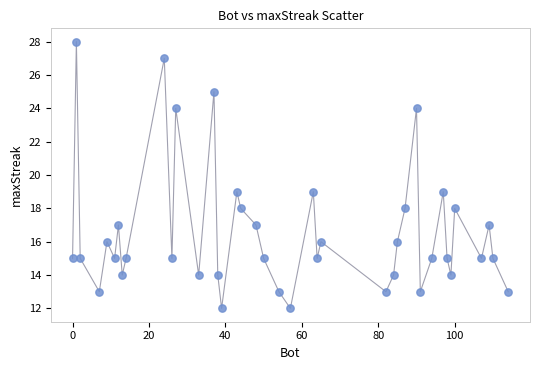

What is the range of X values (max minus min)?

114